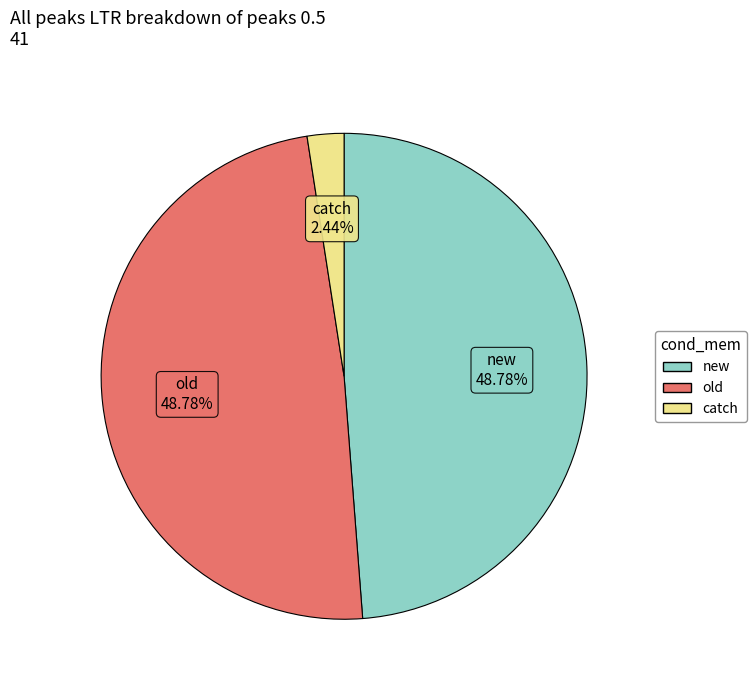

To the nearest percent, what is the difference between the new and catch slice percentages?

46%